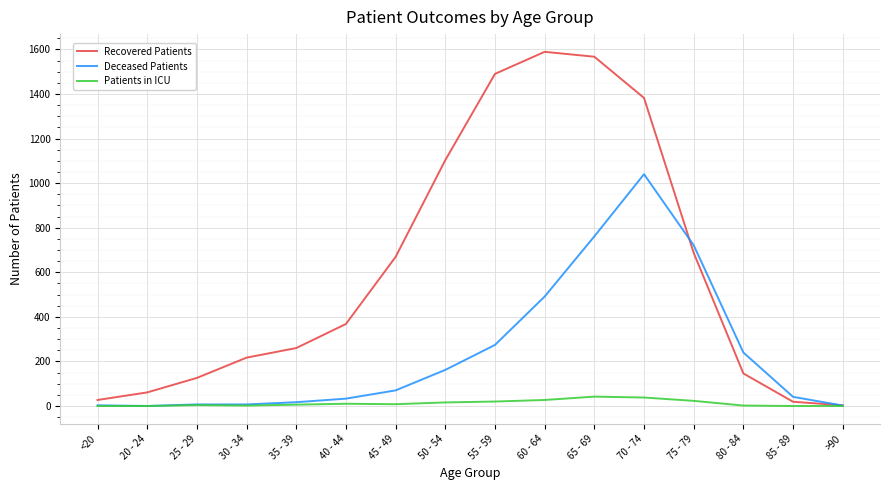

Where is Recovered Patients nearest to the value 796?

75 - 79